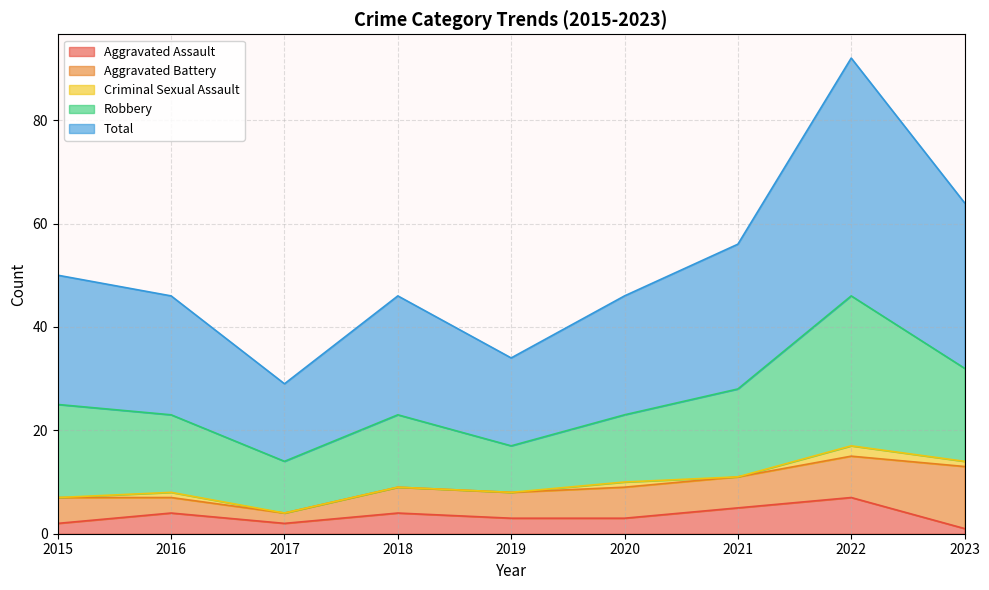

The value of Criminal Sexual Assault at 2018 is 1. True or false?

False